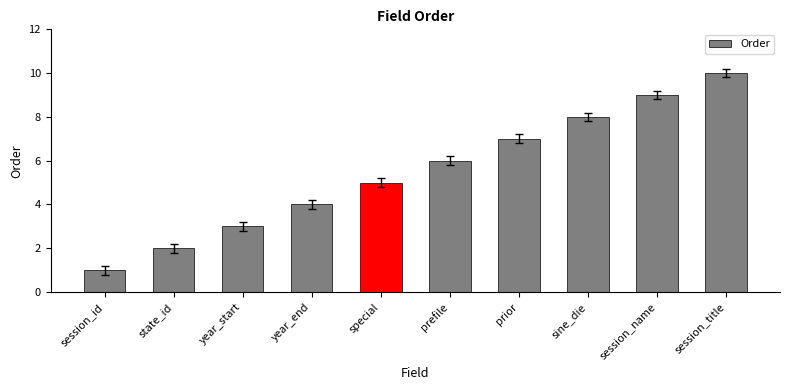

How many data points are less than 6?

5